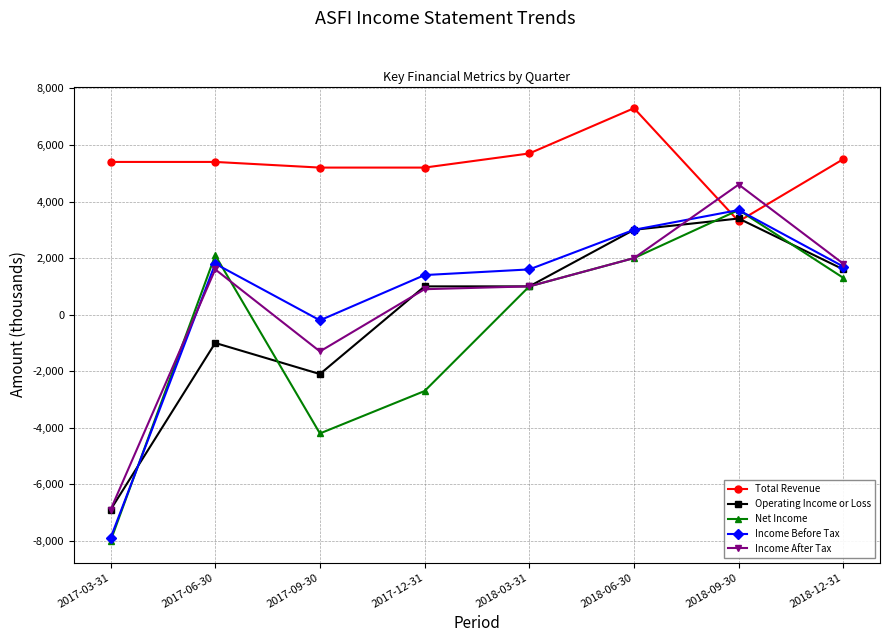

What is the label of the 1st point from the right?

2018-12-31